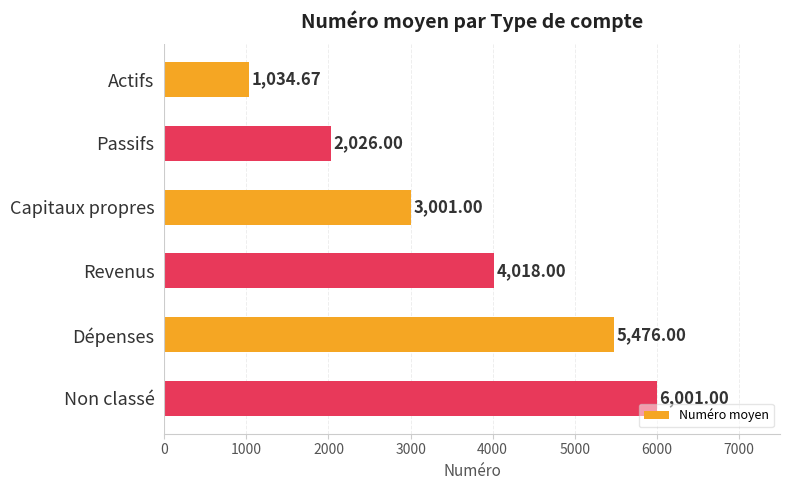

Between Actifs and Capitaux propres, which is larger?

Capitaux propres